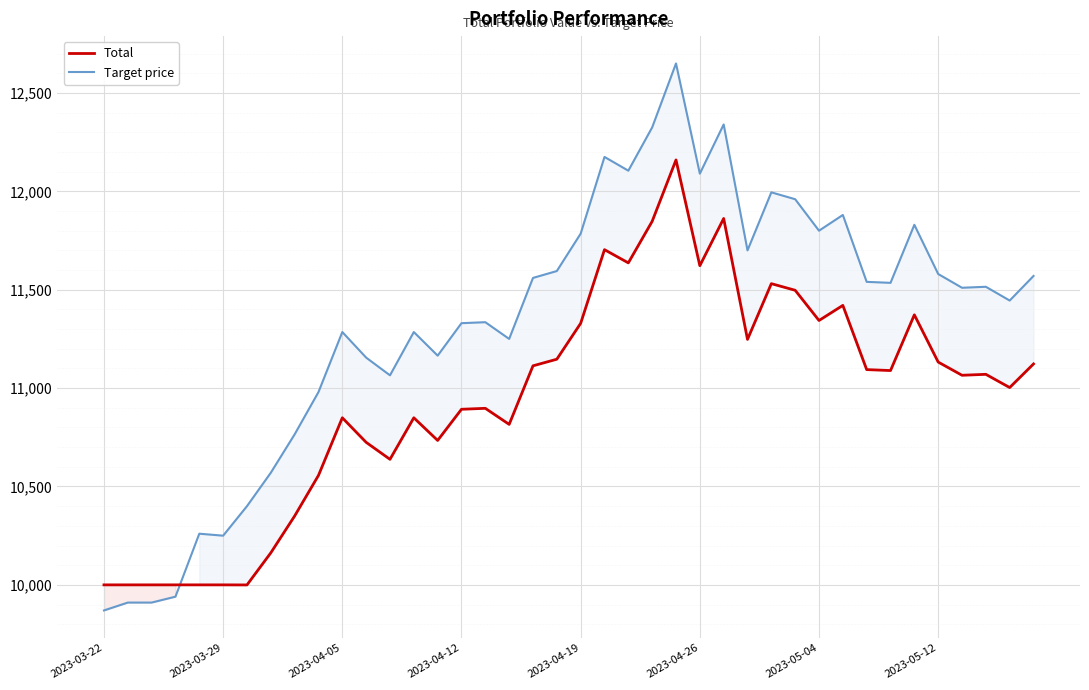

The Target price series shows 20066.7 at 32. True or false?

False